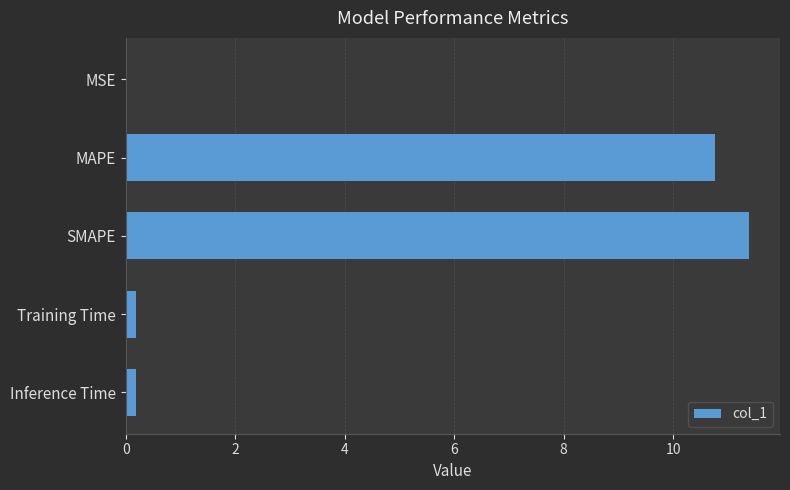

Are the bars horizontal?

Yes